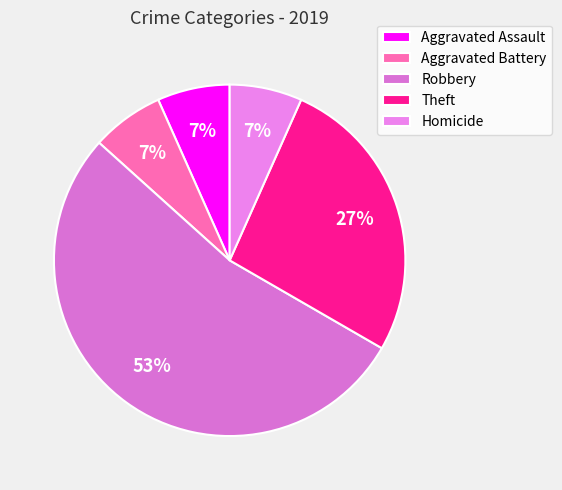

To the nearest percent, what is the average slice percentage?

20%